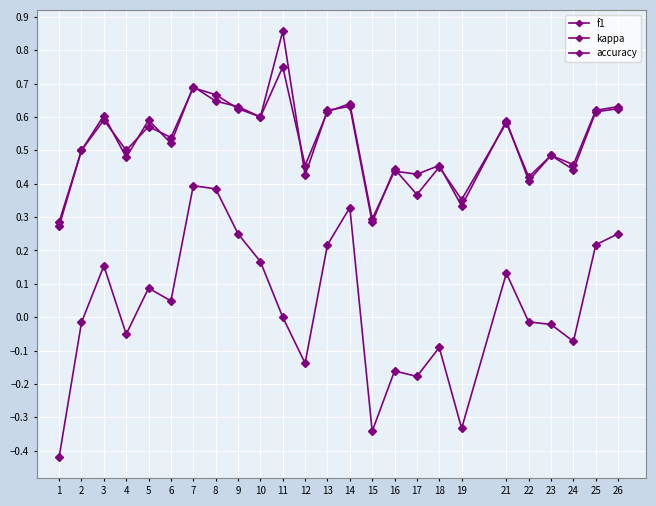

The f1 series shows 0.9 at 3. True or false?

False